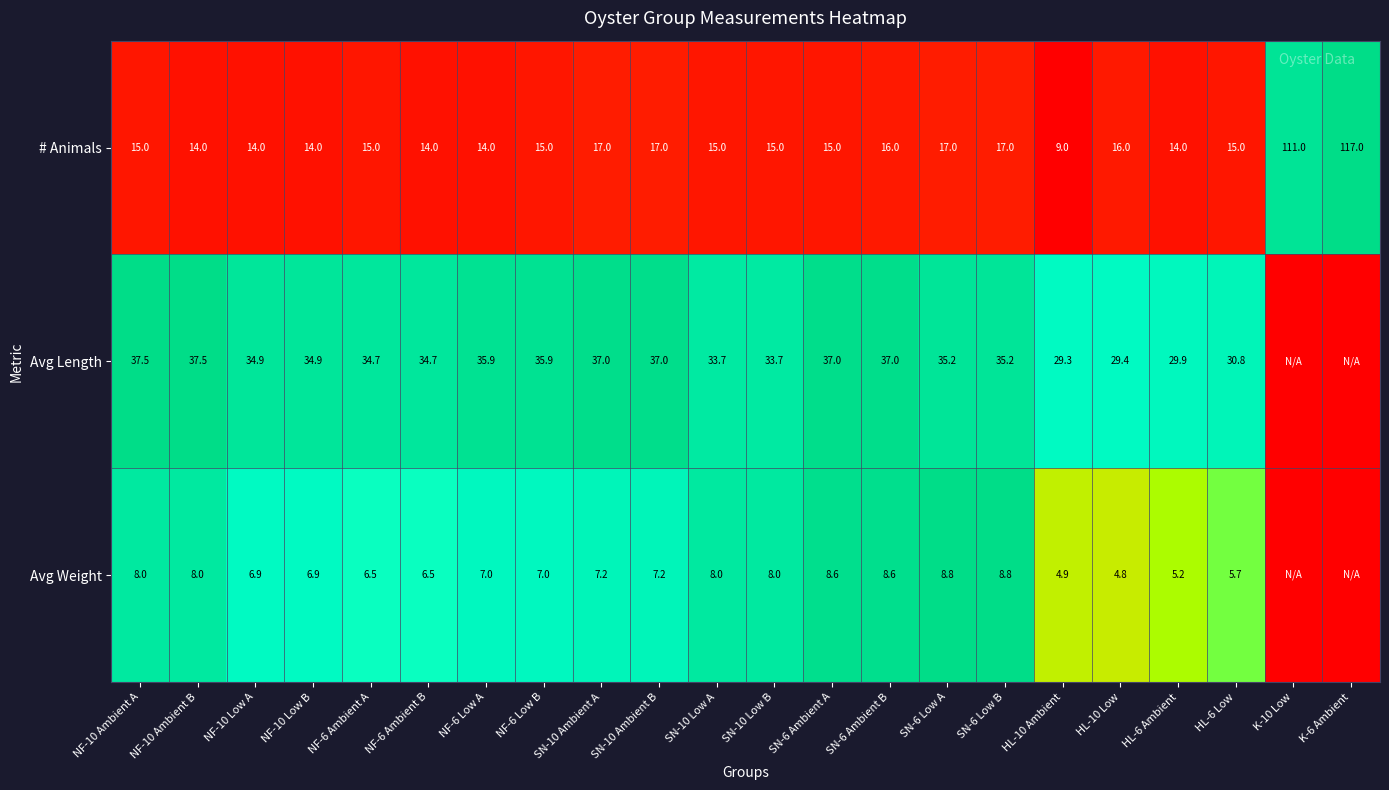

At how many categories does at least one series exceed 0?

22